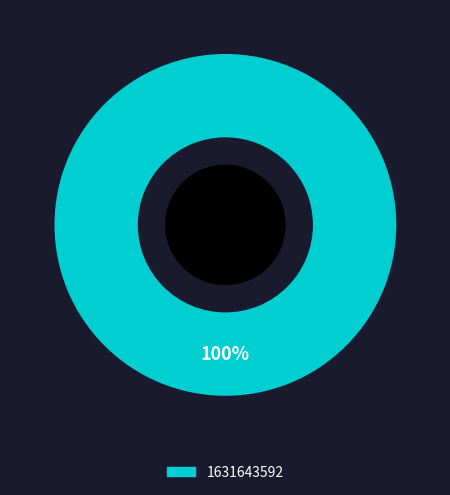

Does any single category account for the majority?

Yes